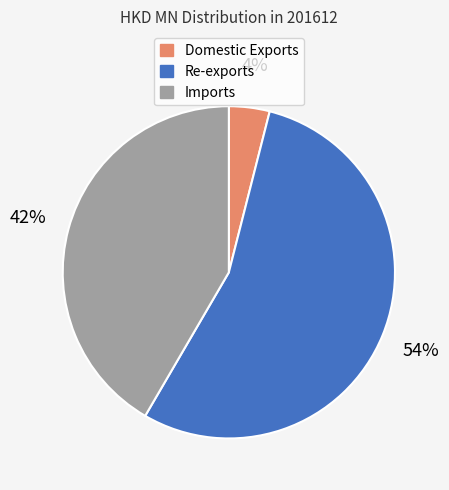

Is the sum of Imports and Domestic Exports greater than half?

No